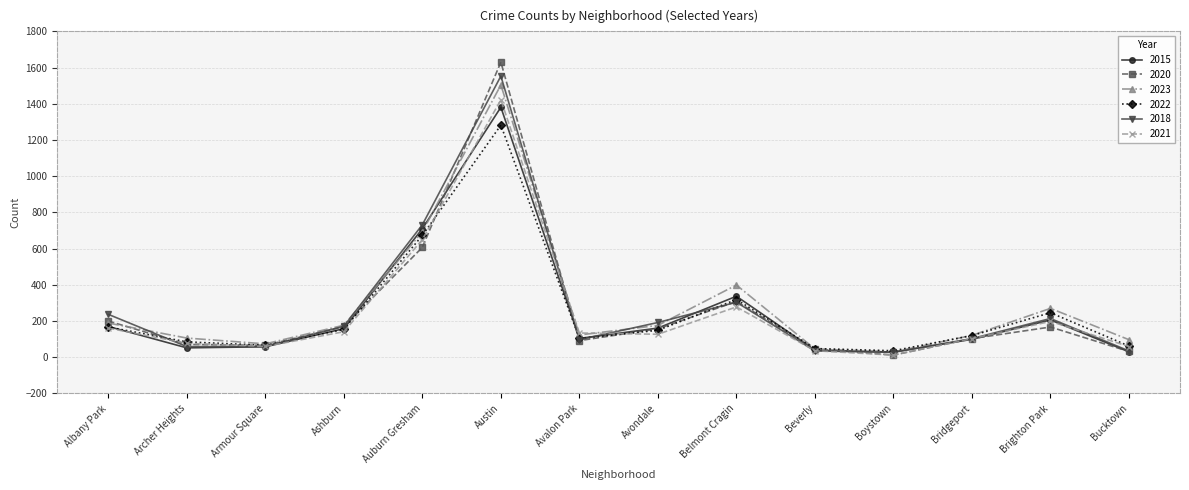

Where does the 2021 series first go above 134?

Albany Park